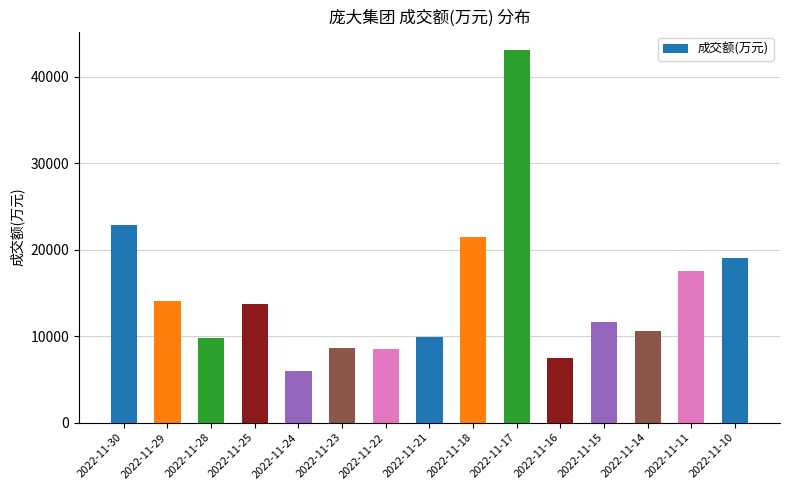

What is the value of the 14th bar from the left?

17497